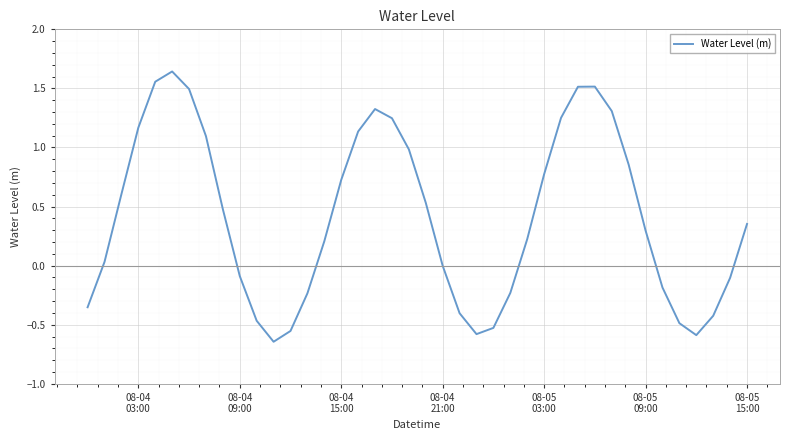

What is the difference between the second highest and second lowest values?

2.1